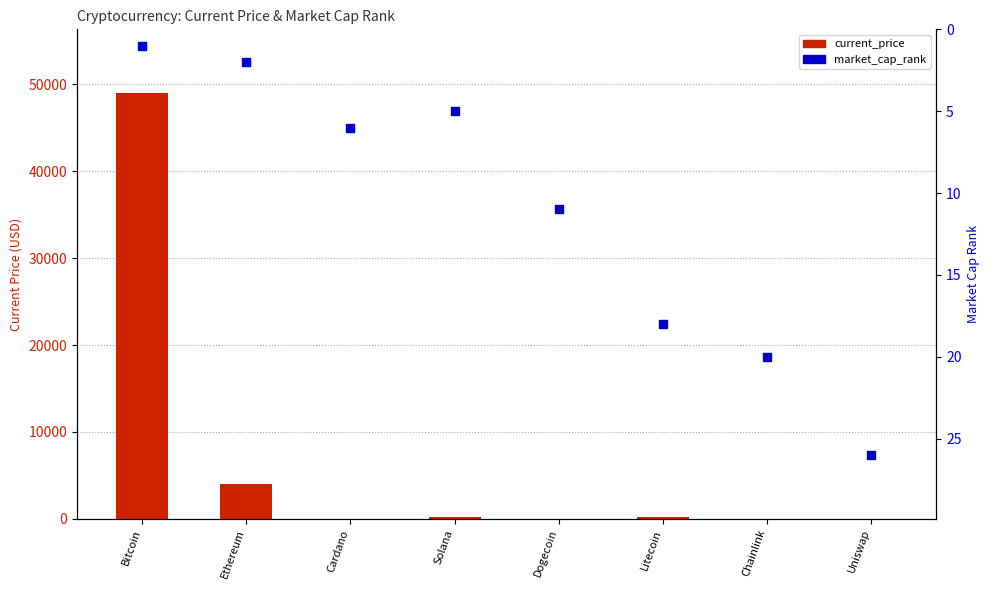

What is the total value across all series at Ethereum?

4004.5